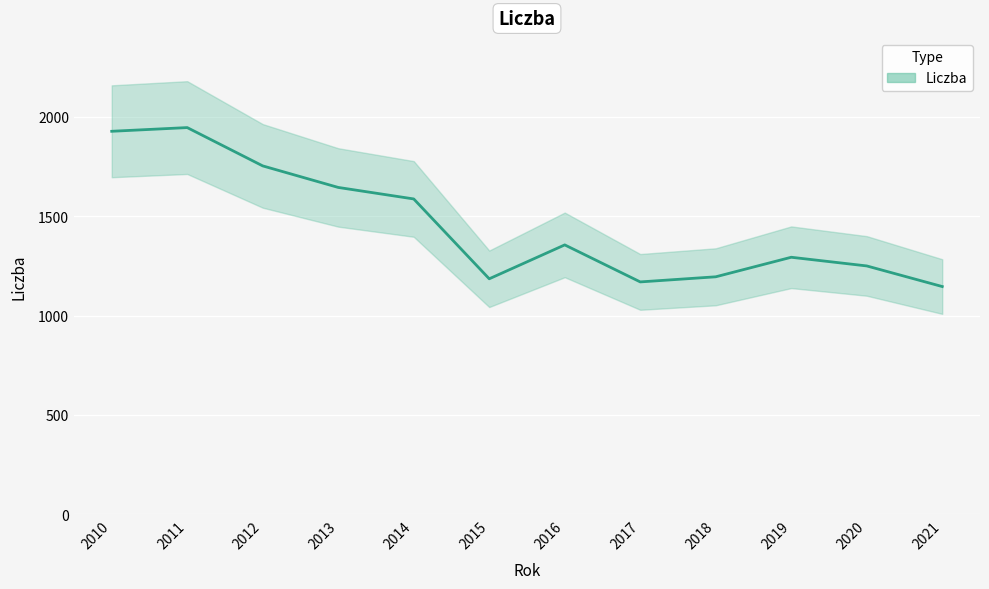

True or false: the data shows 1644.6 at 2013.

True